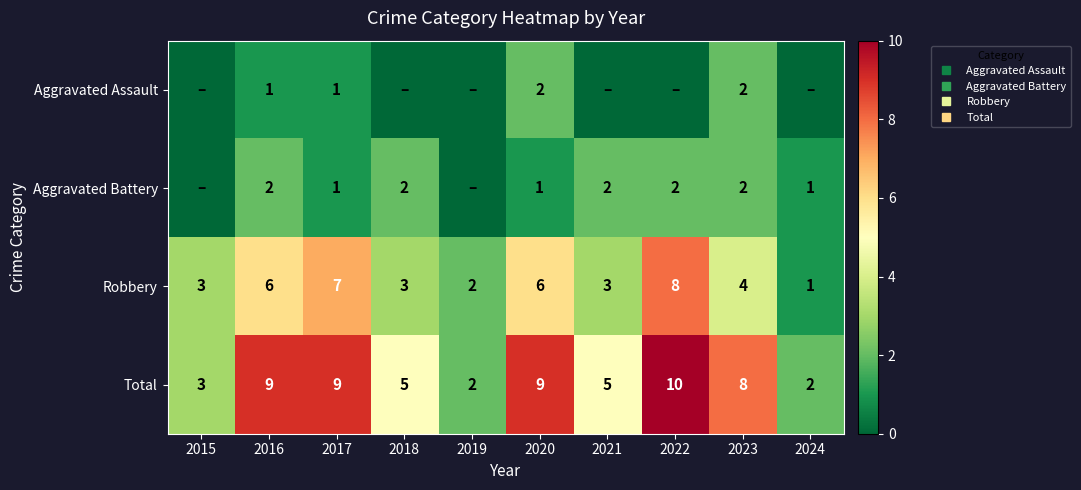

Rank the categories by Aggravated Assault value from highest to lowest.

2020, 2023, 2016, 2017, 2015, 2018, 2019, 2021, 2022, 2024